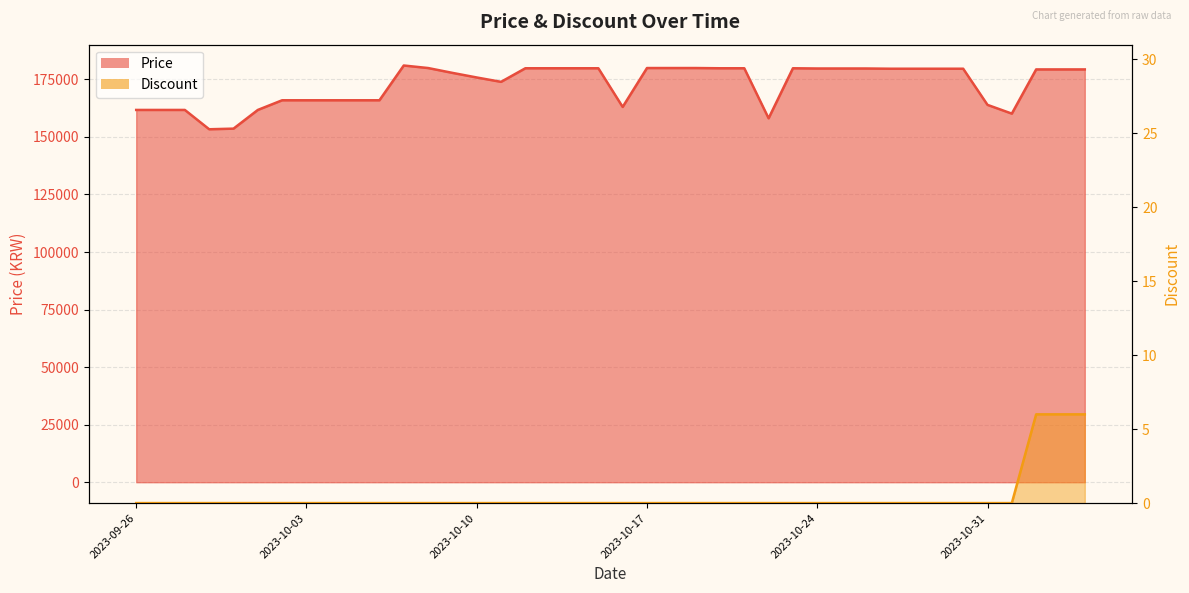

True or false: Discount (line) has more than 2 interior local peaks.

False